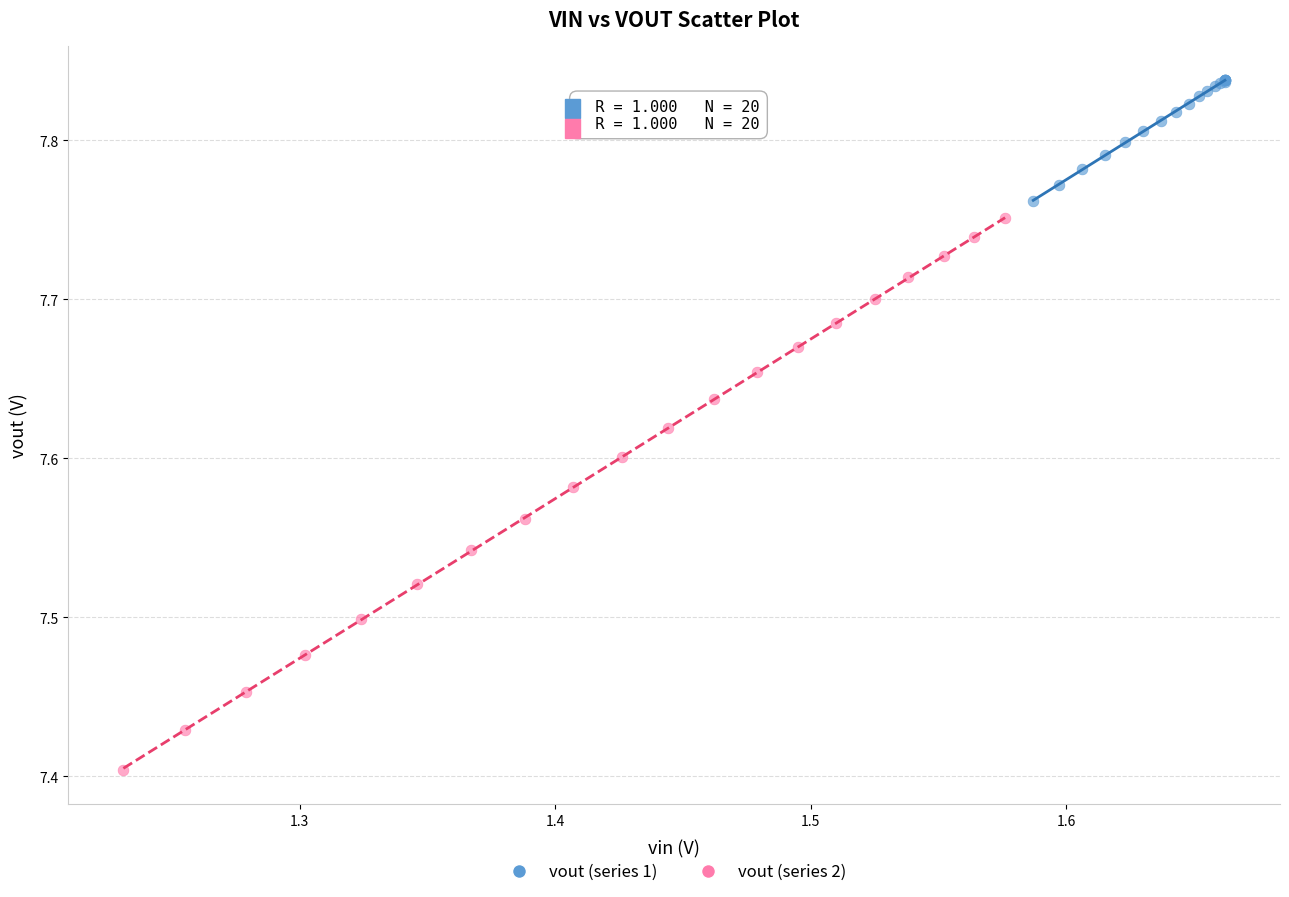

Which series reaches the minimum Y coordinate?

vout (series 2)